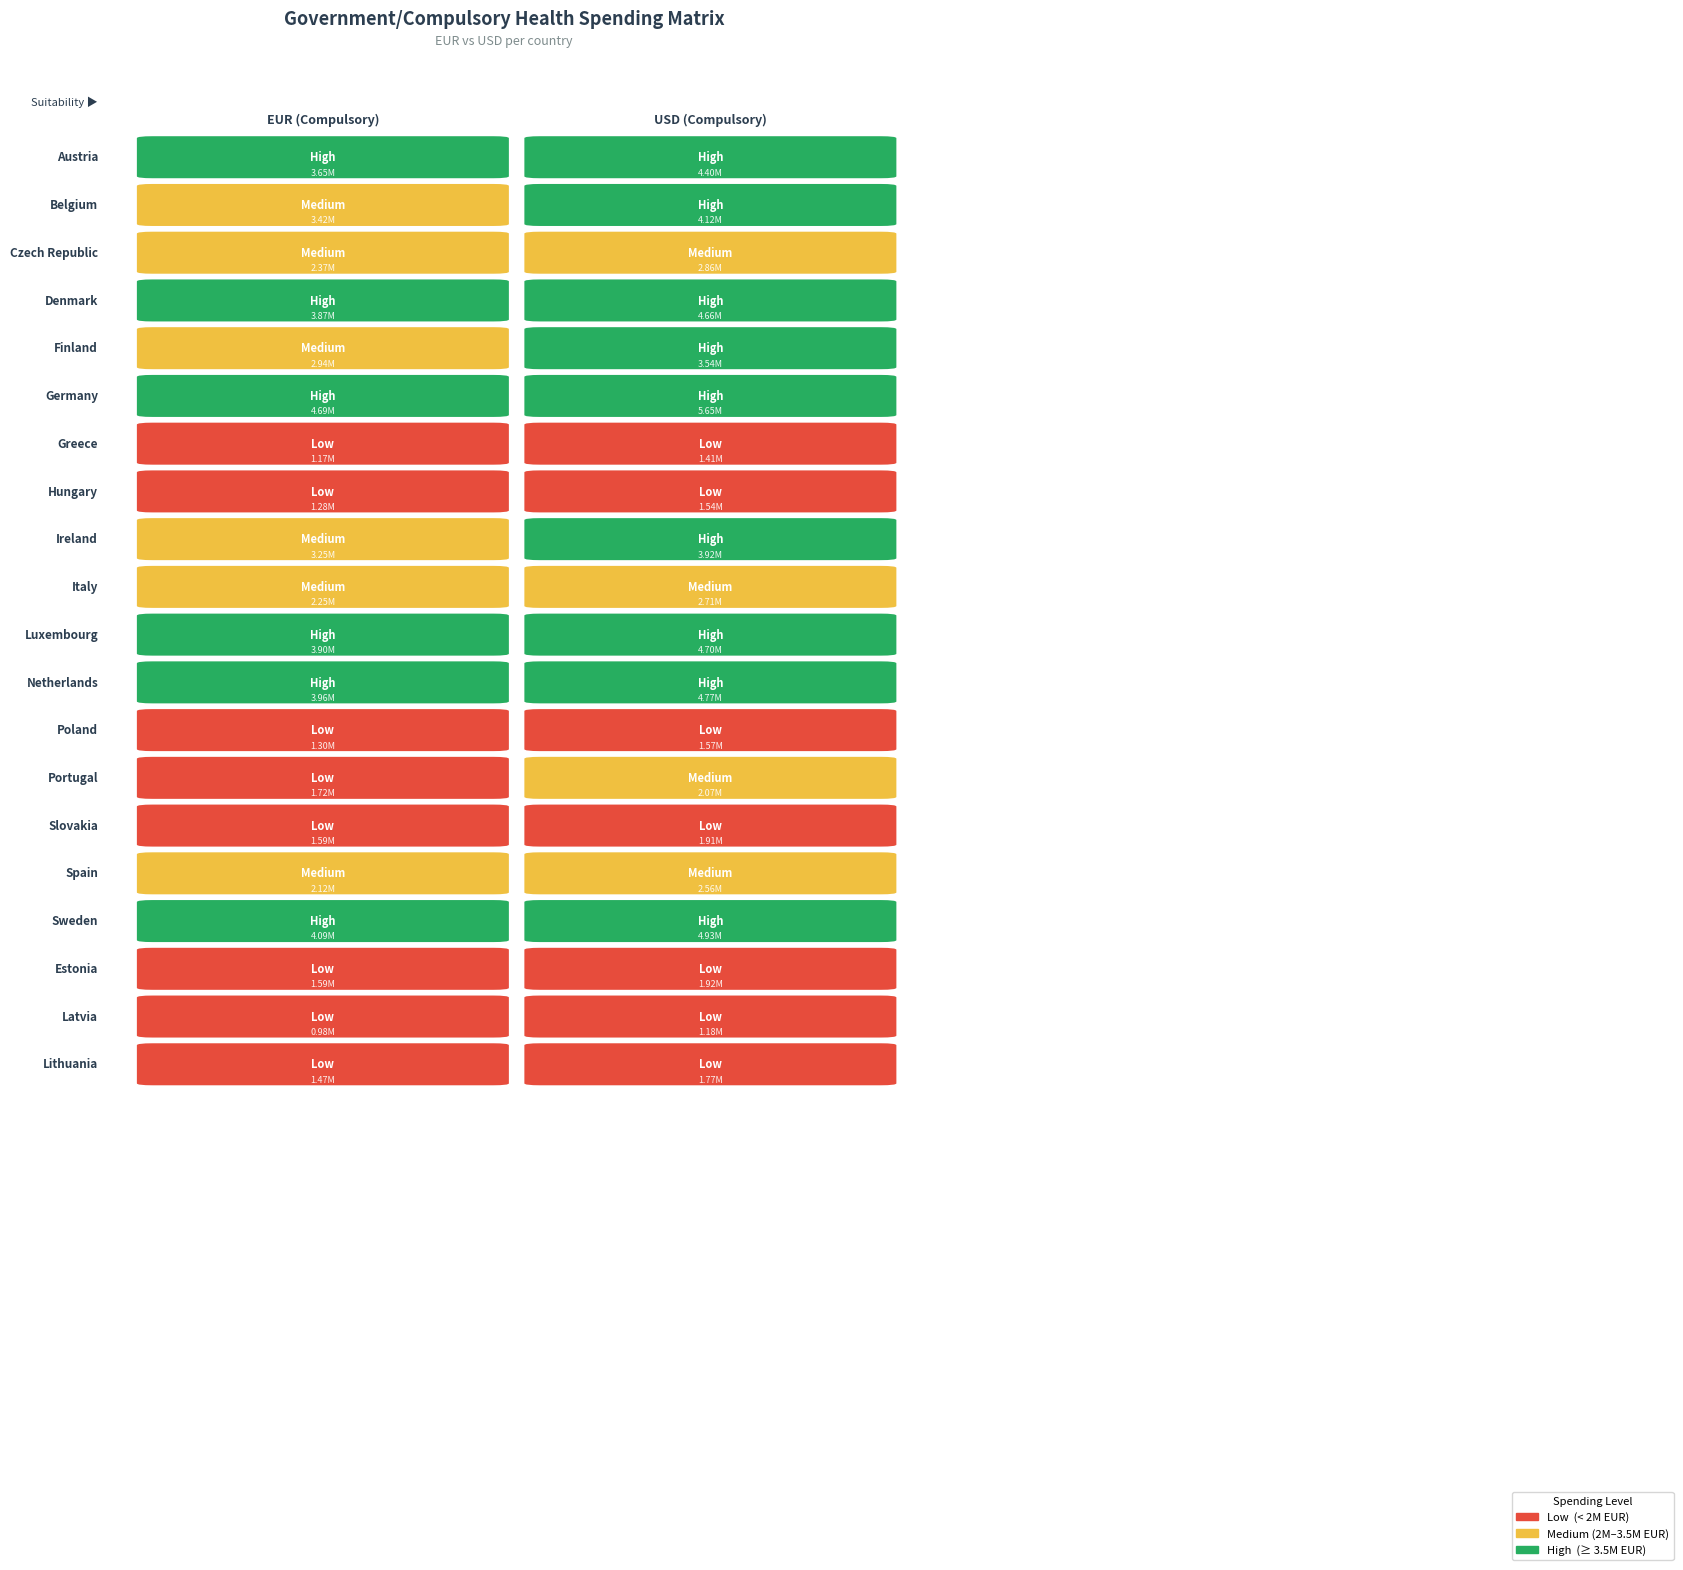

What is the lowest value of the Spain series?

2124466.3